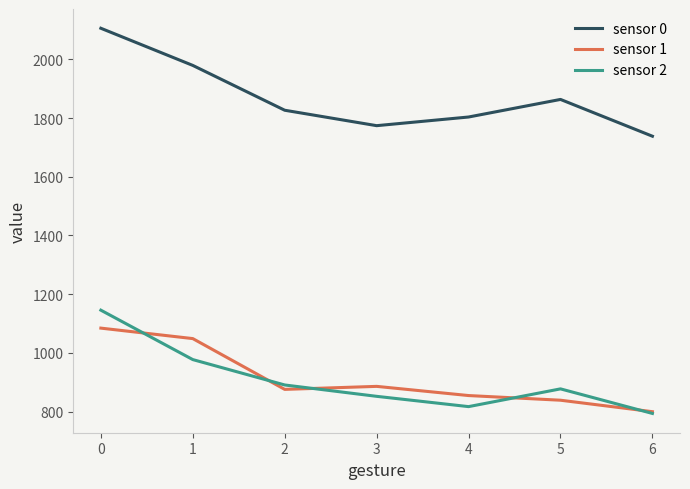

The value of sensor 0 at 3 is 2617.7. True or false?

False